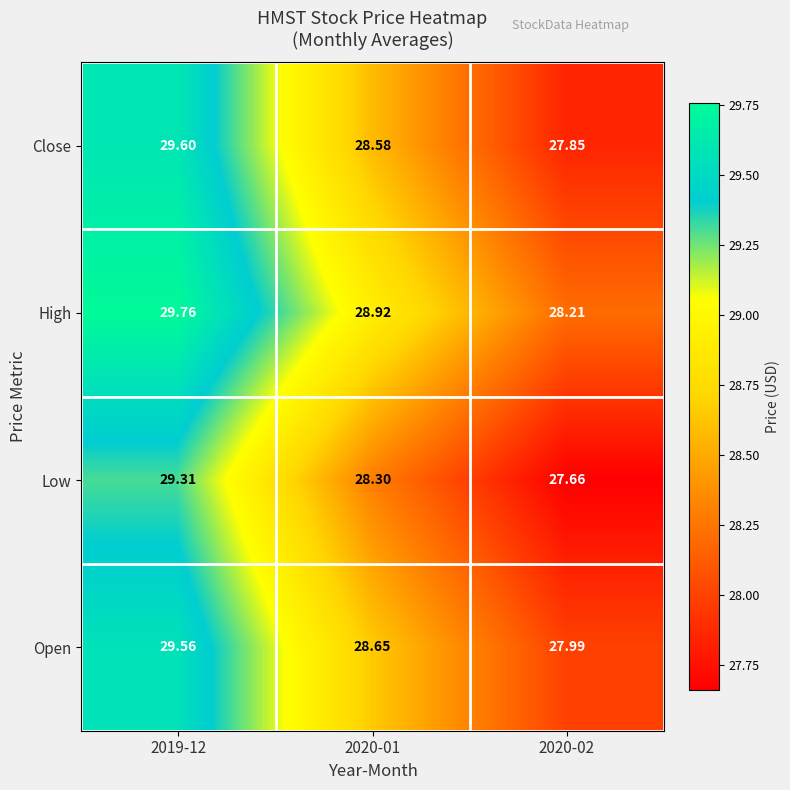

Which series changed the most between 2020-01 and 2020-02?

Close